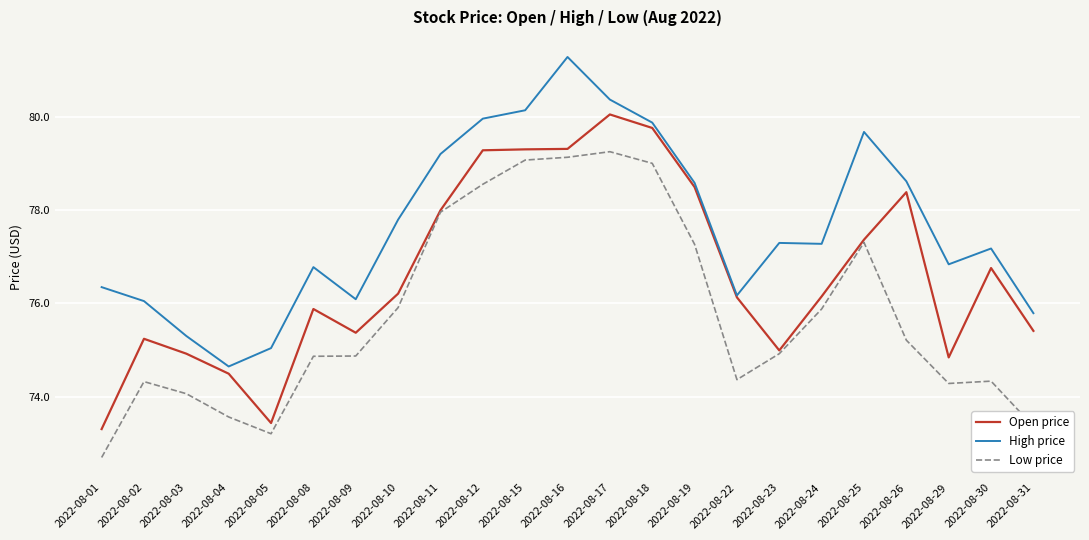

Where does the High price series first go above 77?

2022-08-10